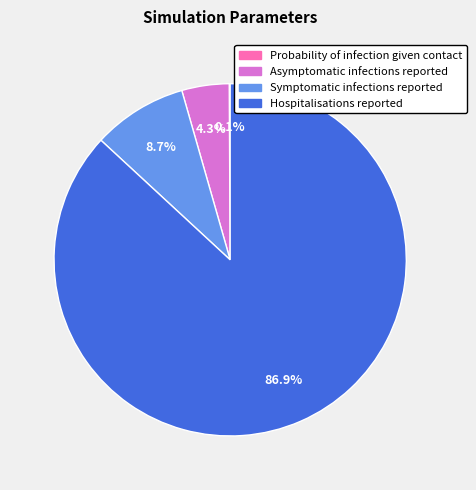

Which category has the biggest portion of the pie?

Hospitalisations reported